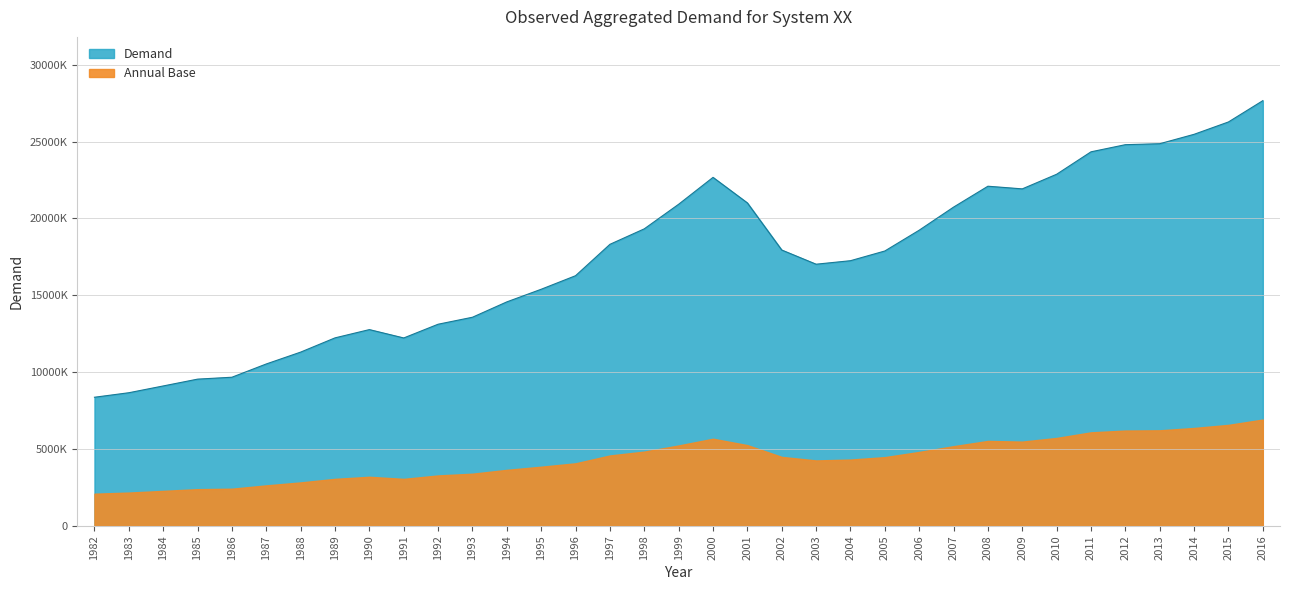

At which label is the value closest to 18017063?

2002